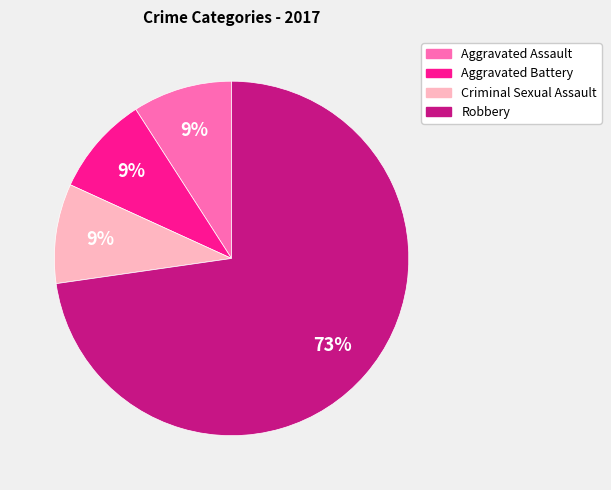

To the nearest percent, what portion does Aggravated Battery represent?

9%